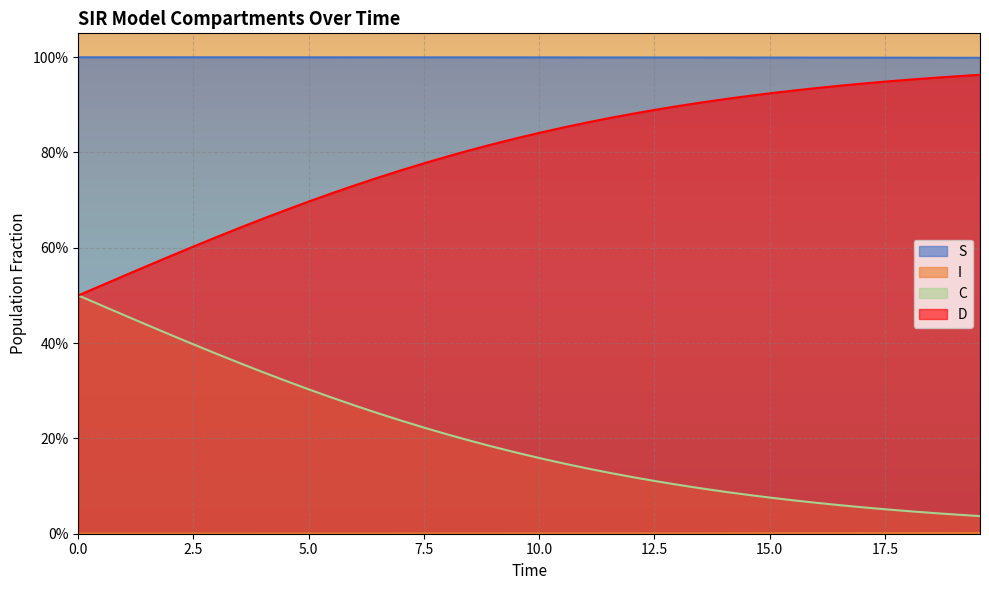

The C series shows 0.5 at 5.0. True or false?

True